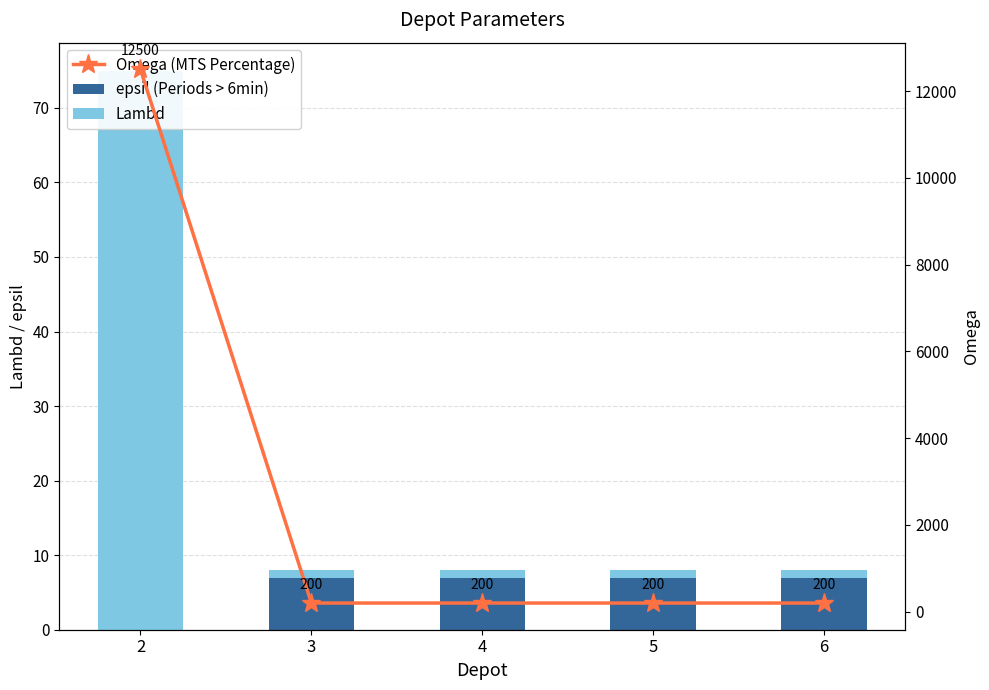

Which series has the largest total across all categories?

Omega (MTS Percentage)